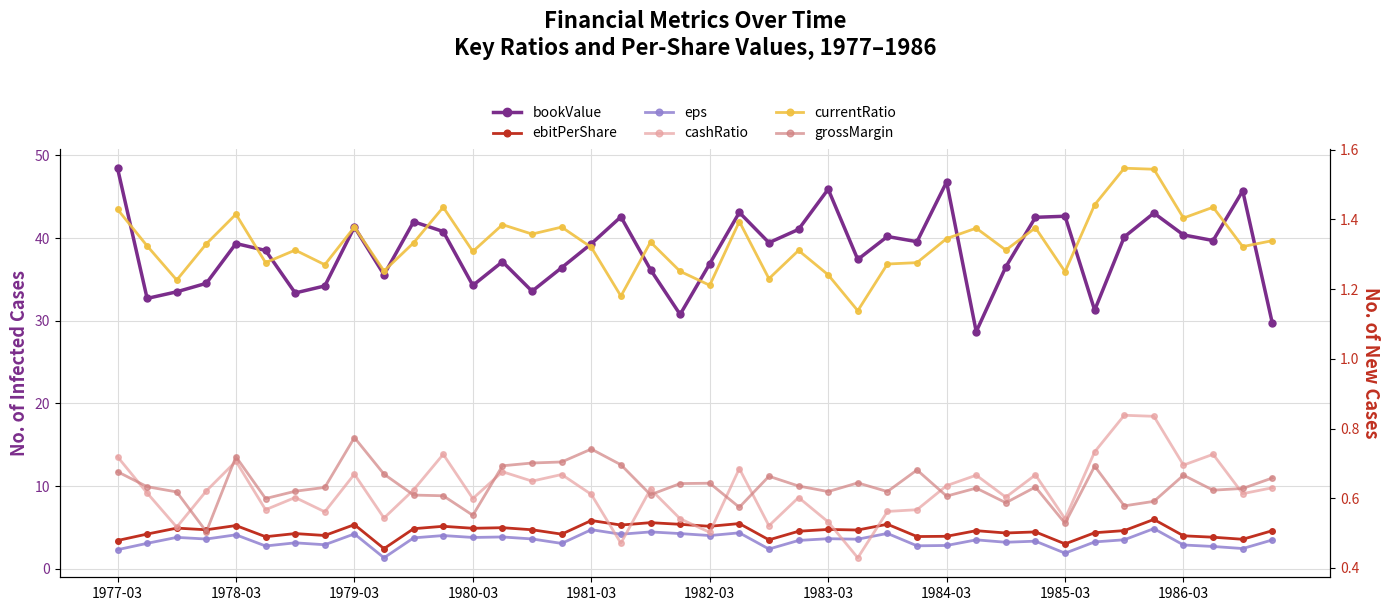

Rank the series by their maximum value, from highest to lowest.

bookValue, ebitPerShare, eps, currentRatio, cashRatio, grossMargin